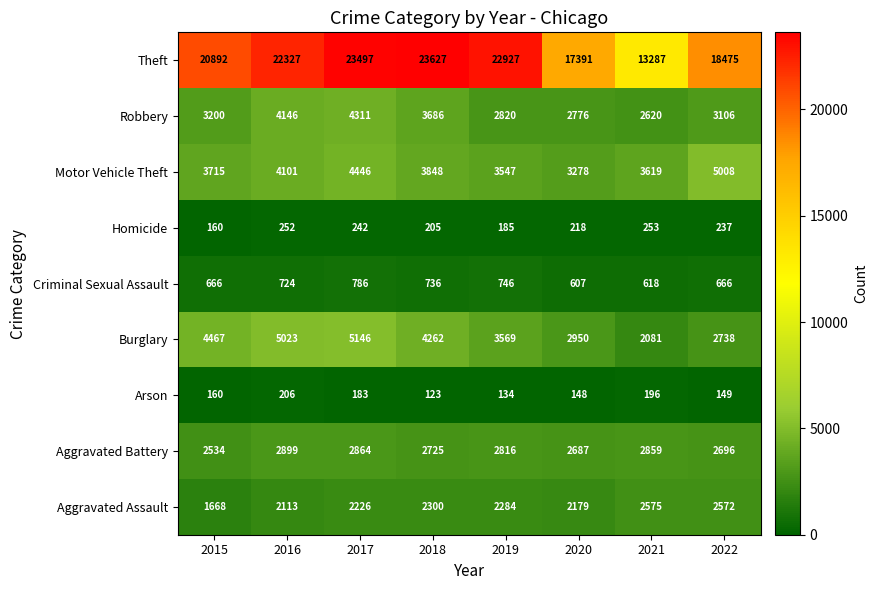

Which series changed the most between 2015 and 2016?

Theft